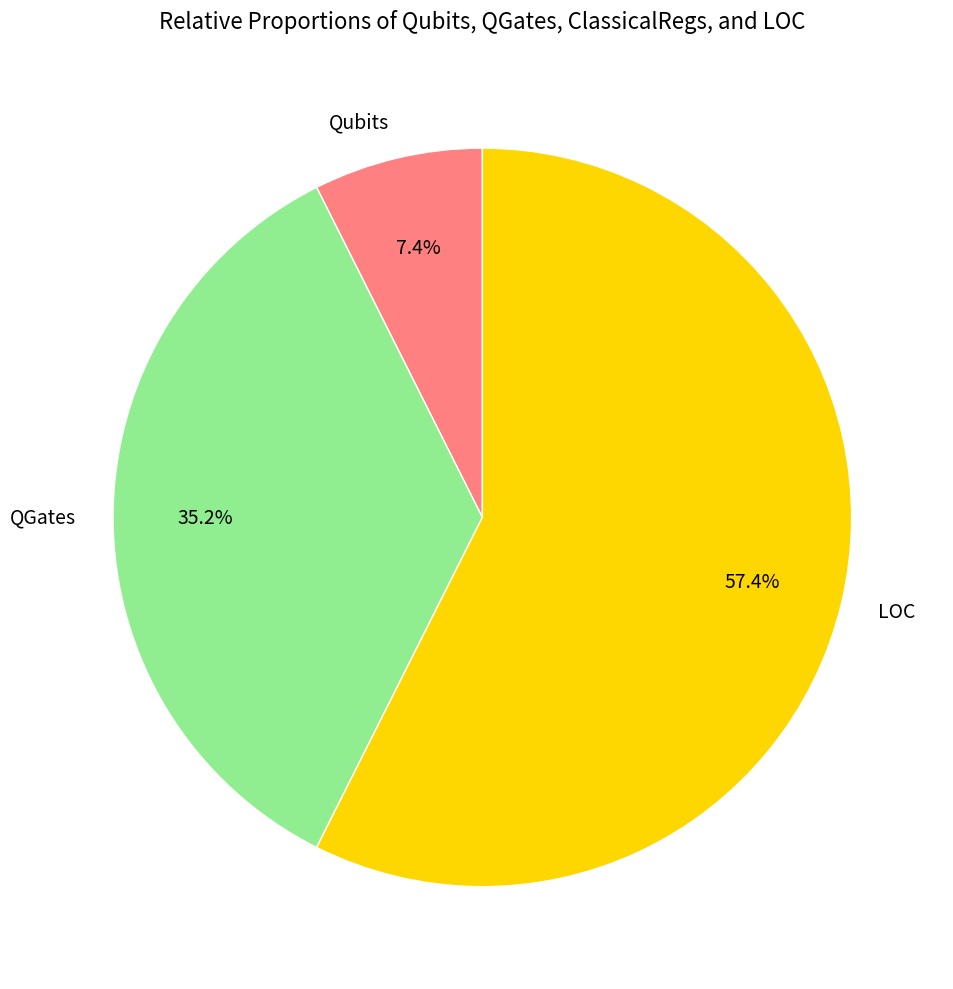

Approximately how many times larger is the value at QGates compared to LOC?

0.6